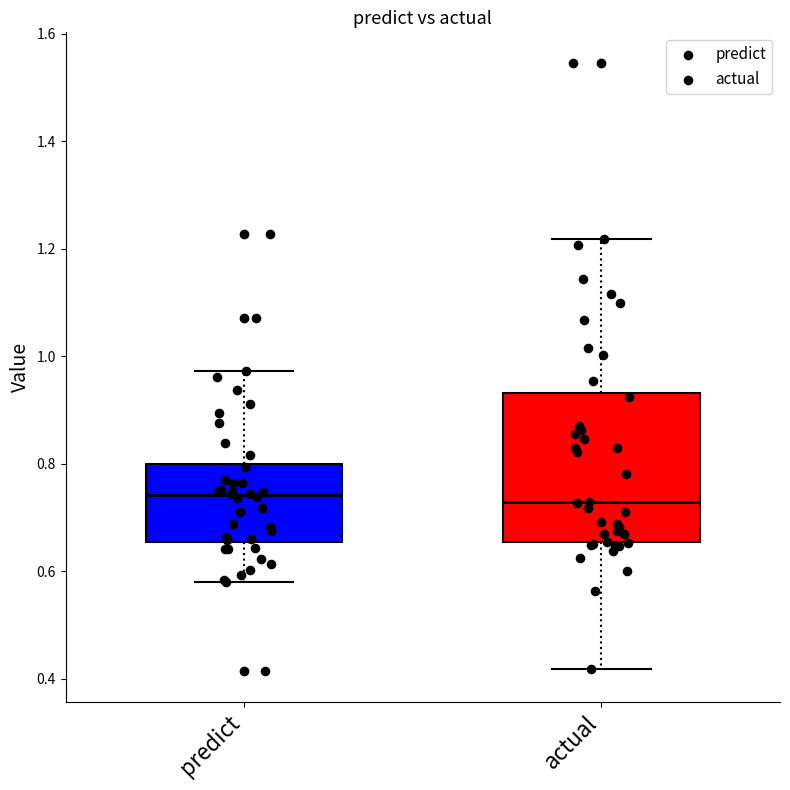

Where does the lower whisker of the box for actual end on the y-axis? The values are not printed on the chart, so give them approximately, as read against the axis.

0.42